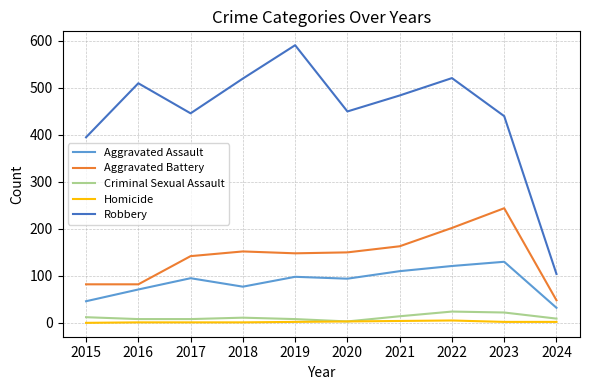

The Criminal Sexual Assault series shows 14 at 2021. True or false?

True